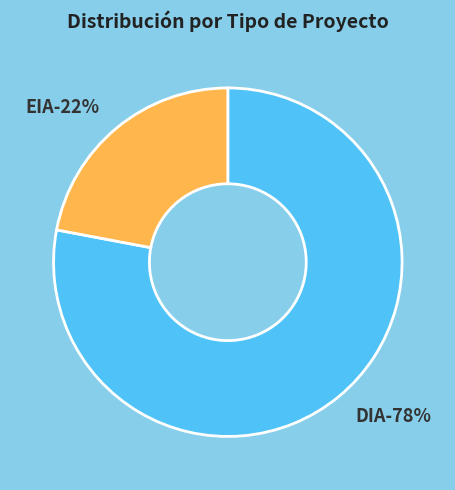

What percentage is the EIA slice, to the nearest percent?

22%